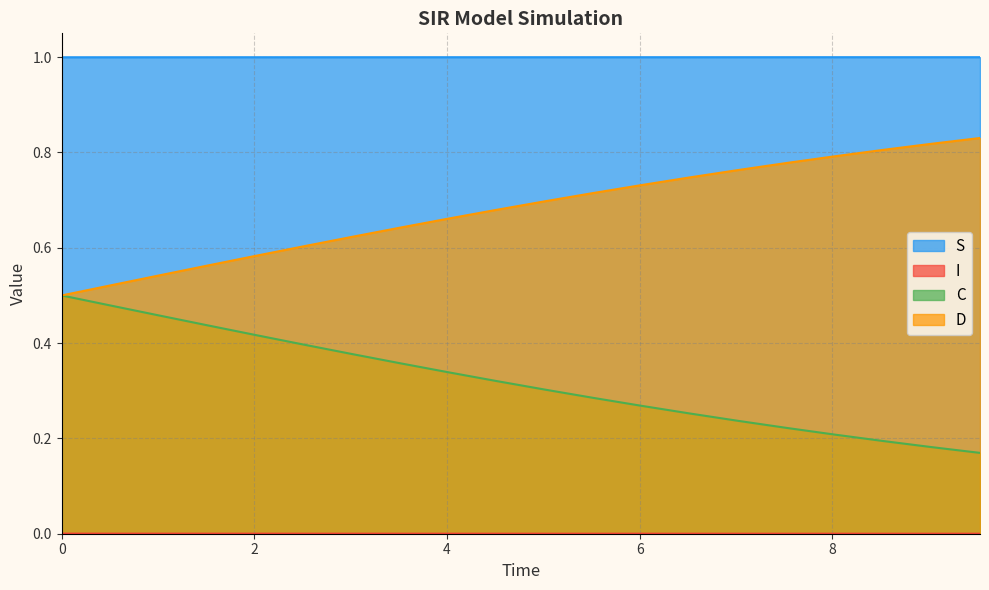

True or false: S and D intersect in this chart.

False